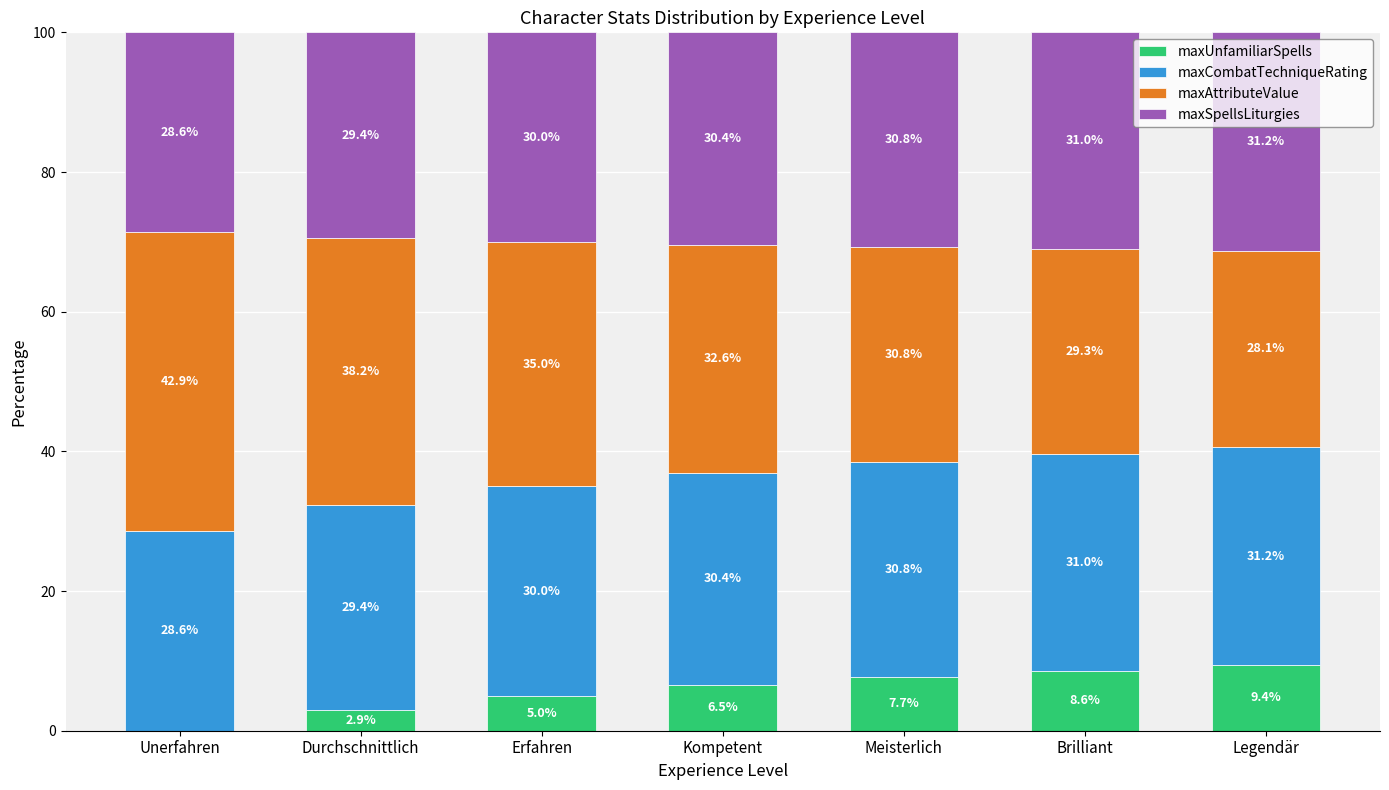

Reading left to right, what are the values for maxUnfamiliarSpells?

Unerfahren=0.0	Durchschnittlich=2.9	Erfahren=5.0	Kompetent=6.5	Meisterlich=7.7	Brilliant=8.6	Legendär=9.4